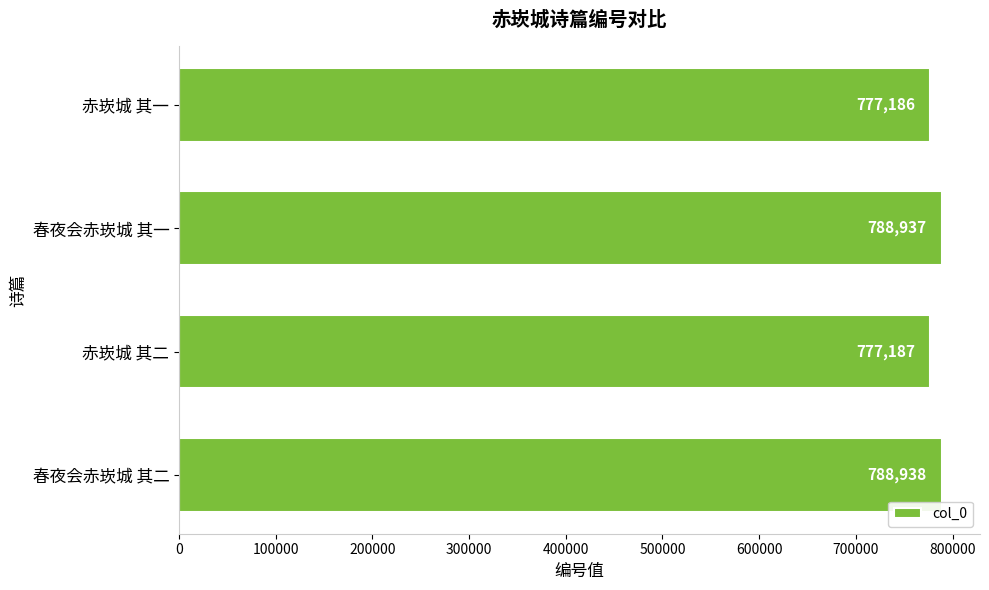

What is the greatest value displayed?

788938